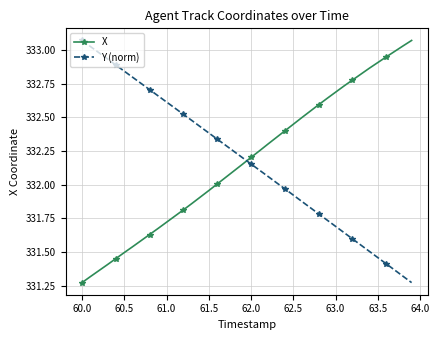

Does the chart have visible grid lines?

Yes